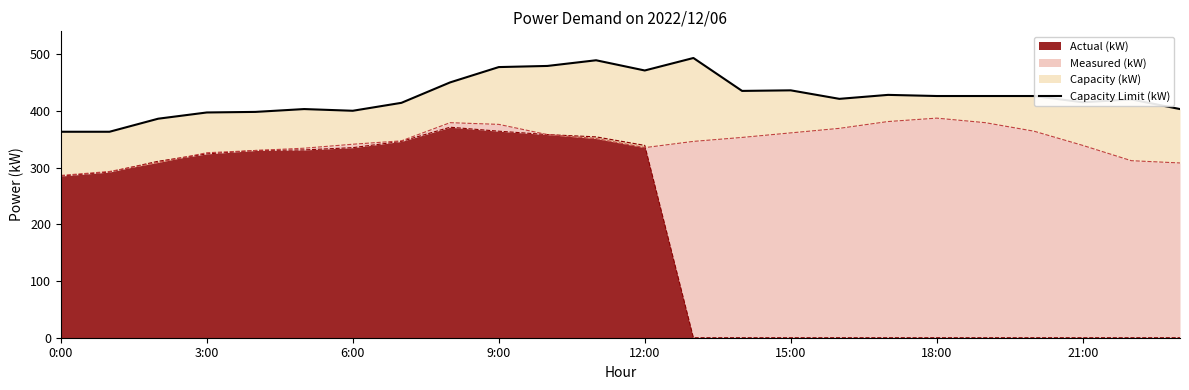

The Actual (kW) series shows 120 at 15:00. True or false?

False